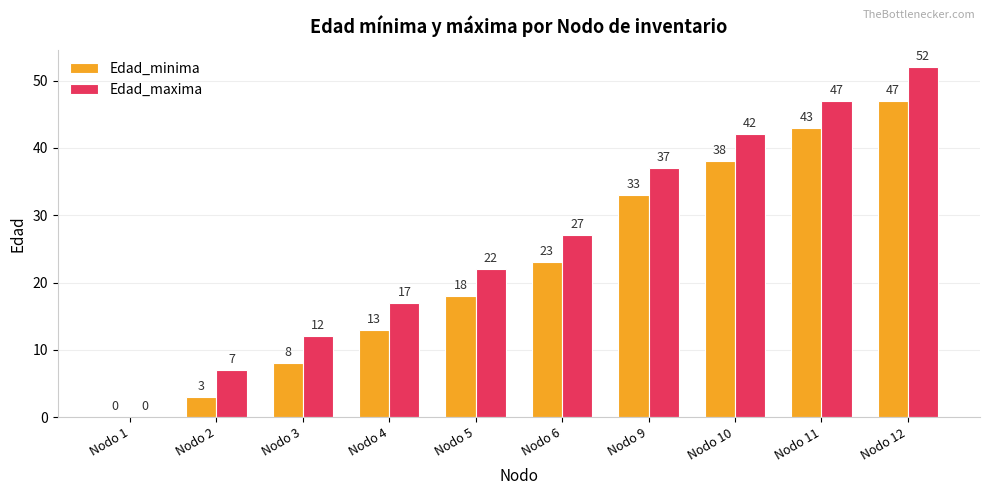

What is the greatest value displayed?

52